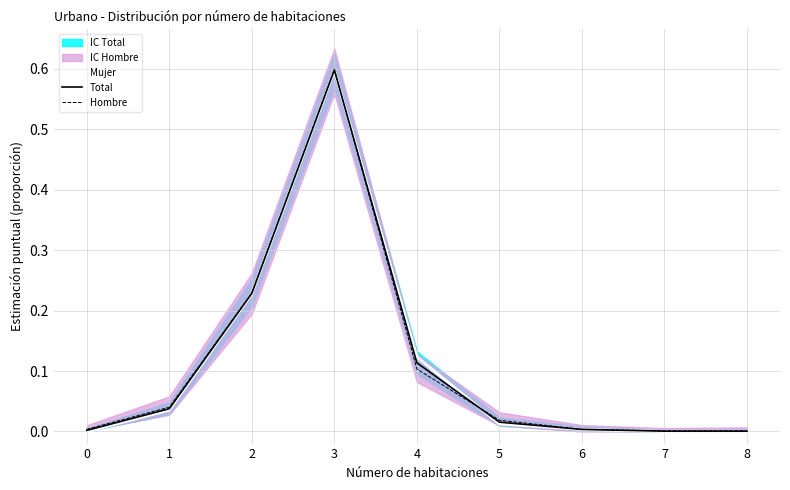

What is the difference between the maximum and minimum values in the Mujer series?

0.6